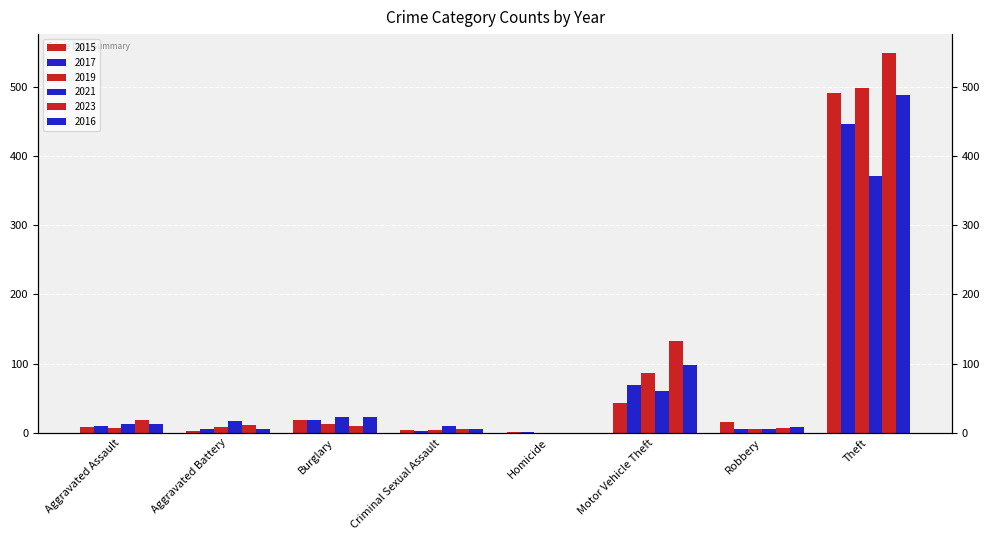

At how many categories does at least one series exceed 541?

1